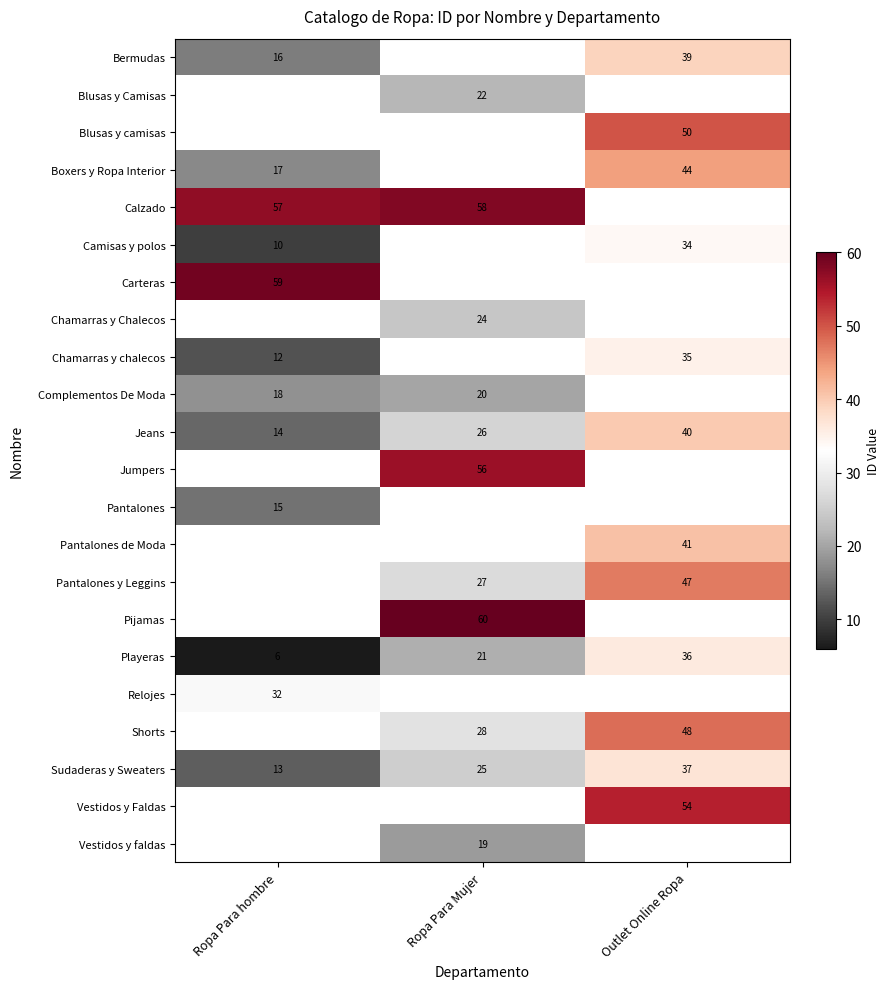

What is the sum of the Sudaderas y Sweaters values at Ropa Para Mujer and Outlet Online Ropa?

62